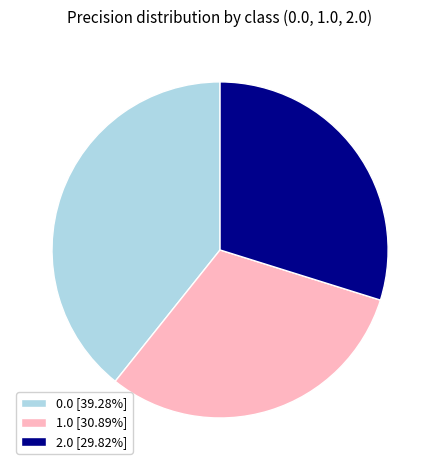

Combined, do 2.0 and 1.0 account for over 50%?

Yes